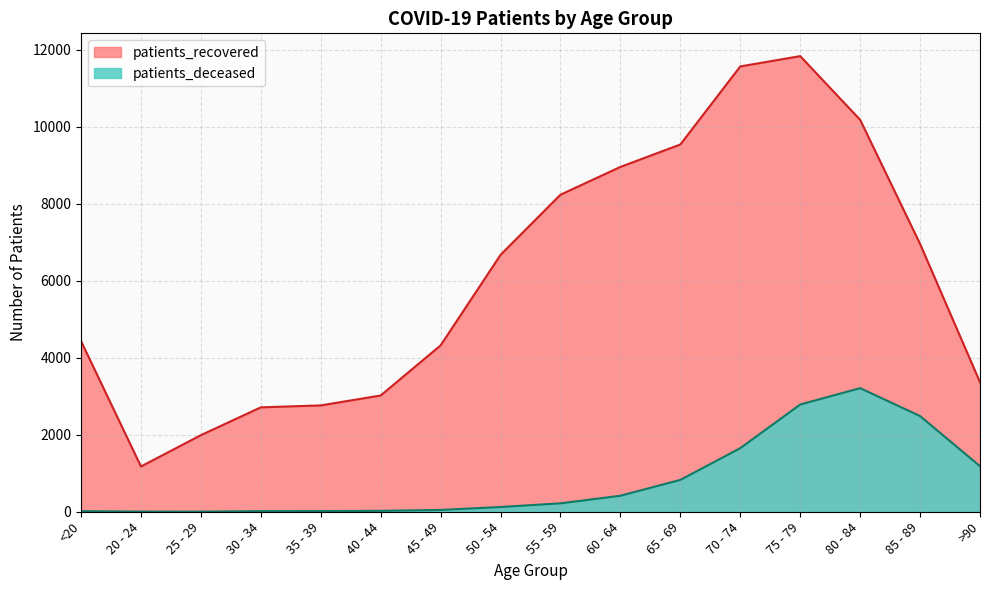

How many data points in patients_deceased are above 219?

7